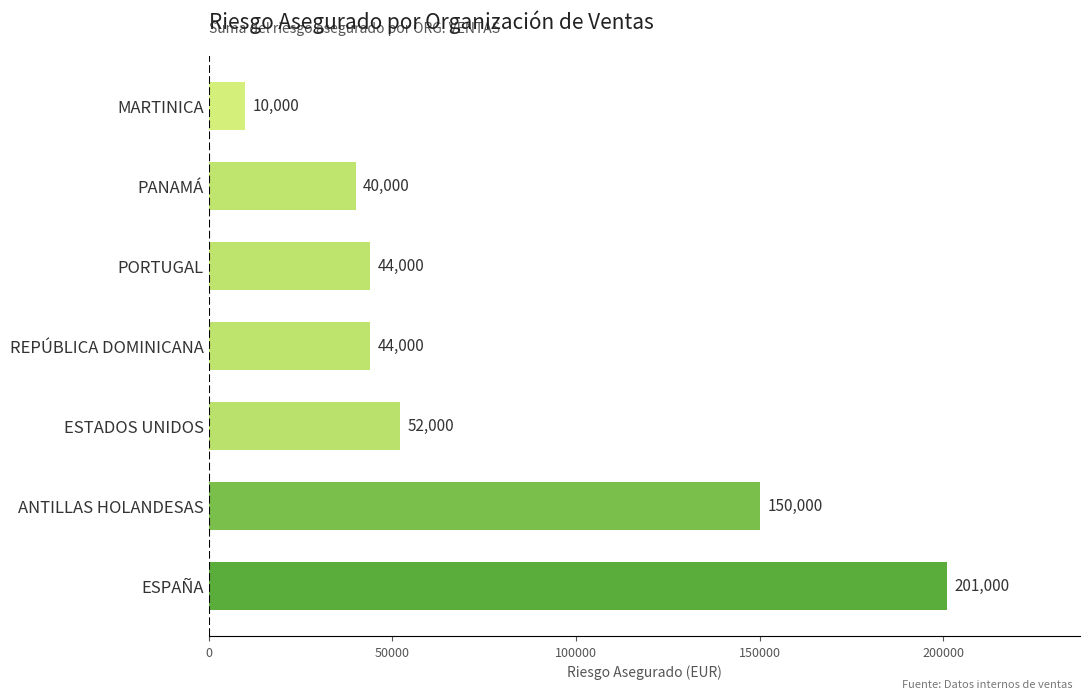

Does the chart contain stacked bars?

No